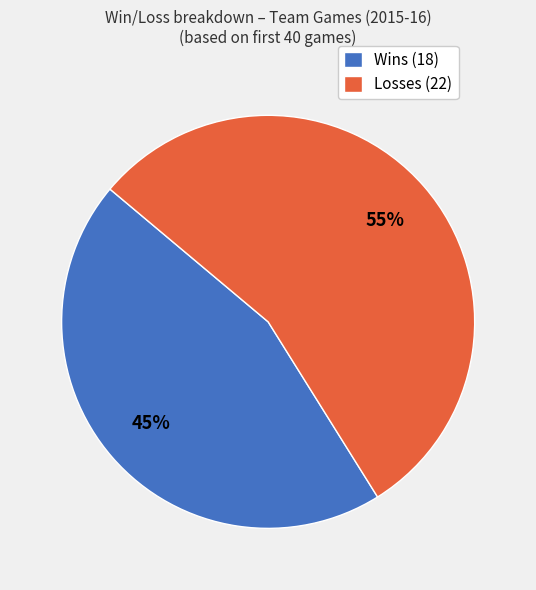

How many slices are in this pie chart?

2